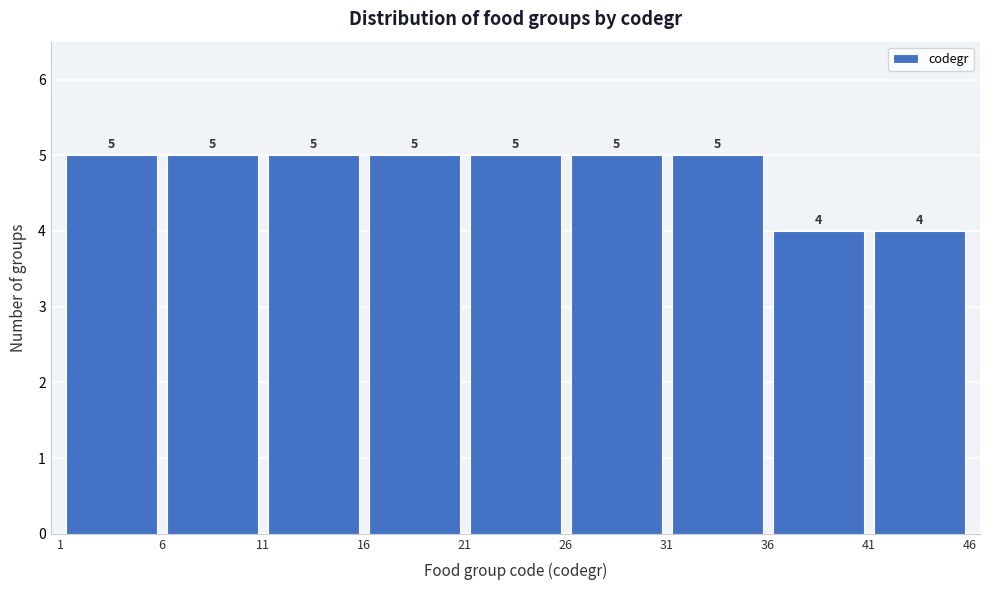

How tall is the bar that spans 41 to 46 on the x-axis?

4